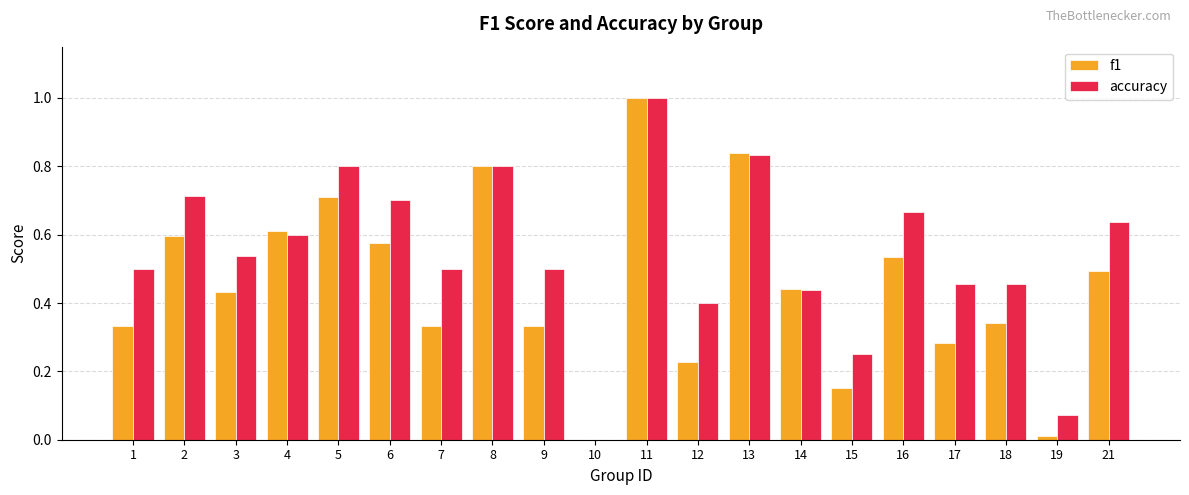

Are the bars horizontal?

No